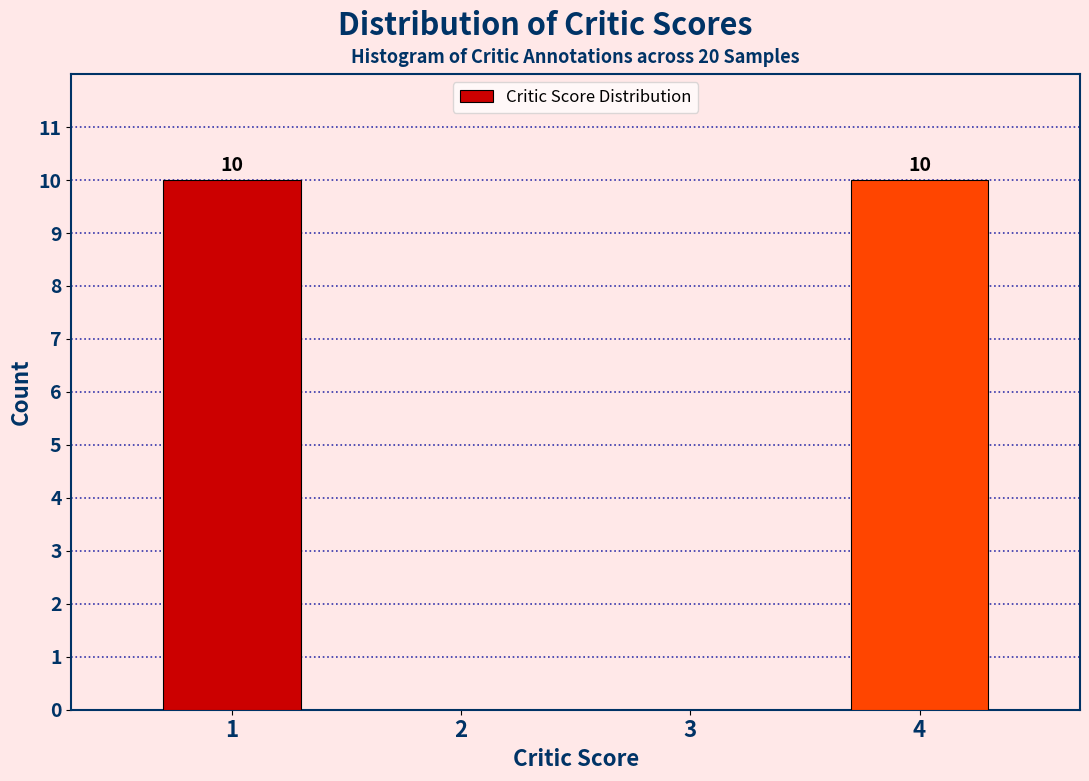

Reading right to left, extract all data points from this chart.

4=10	3=0	2=0	1=10